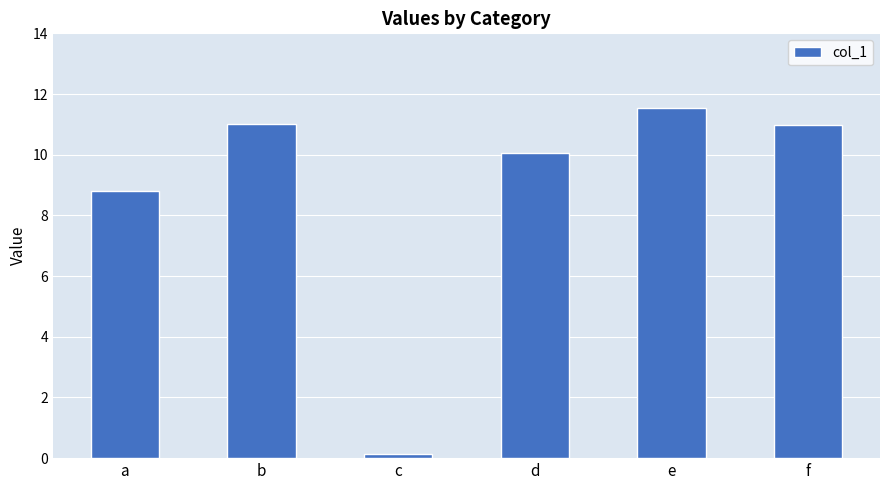

The chart shows a value of 16.4 at e. True or false?

False